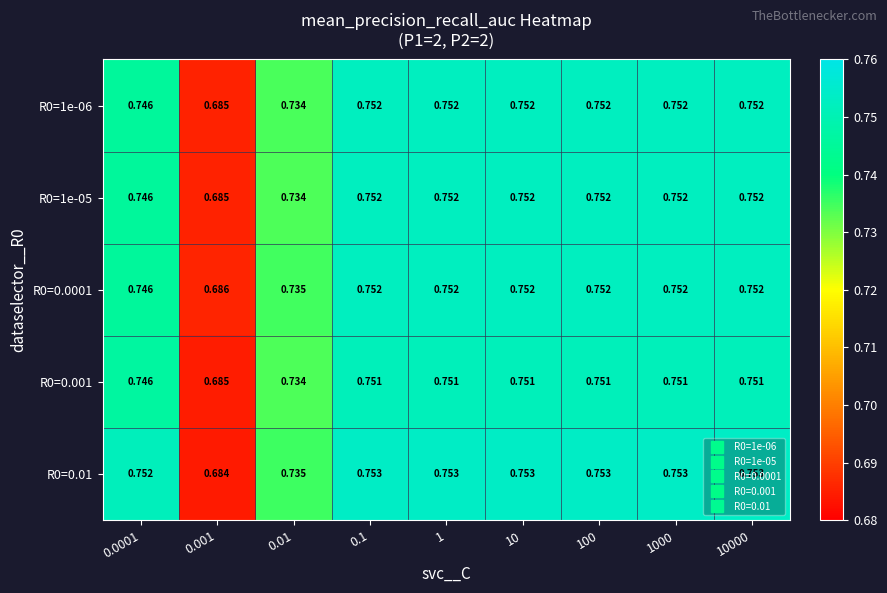

Is the value of R0=1e-05 at 100 greater than the value of R0=0.01 at 10?

No